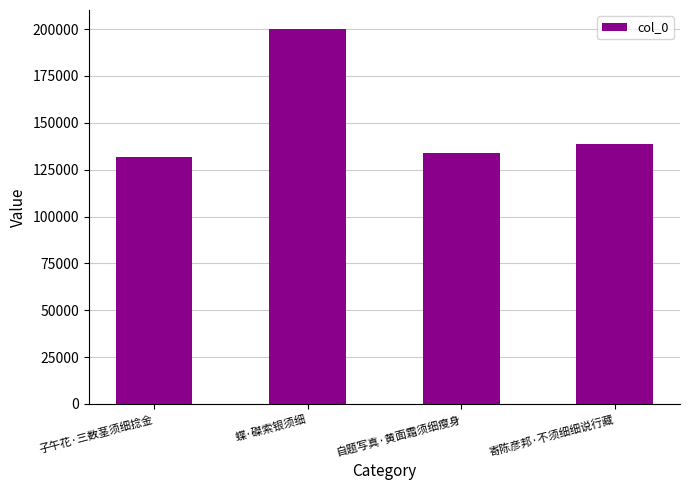

List the labels in order of value, smallest first.

子午花·三数茎须细捻金, 自题写真·黄面霜须细瘦身, 寄陈彦邦·不须细细说行藏, 蝶·磔索银须细